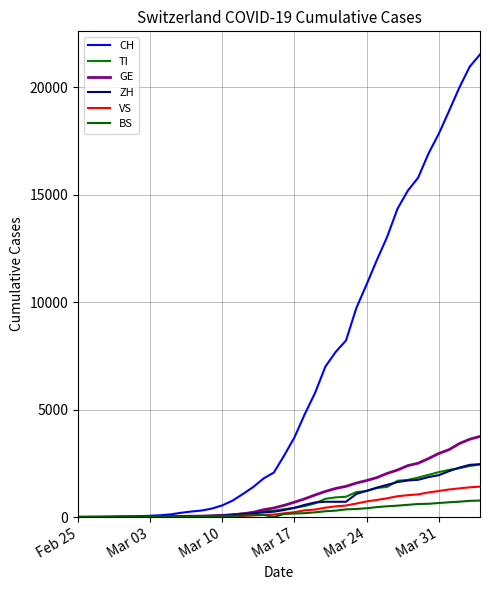

How many lines are shown in the chart?

6